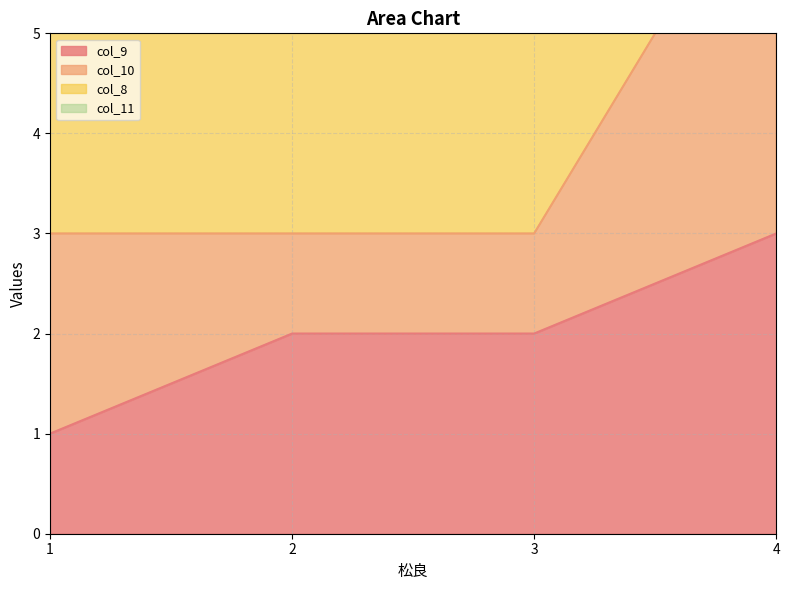

Which series has the largest range (max minus min)?

col_8